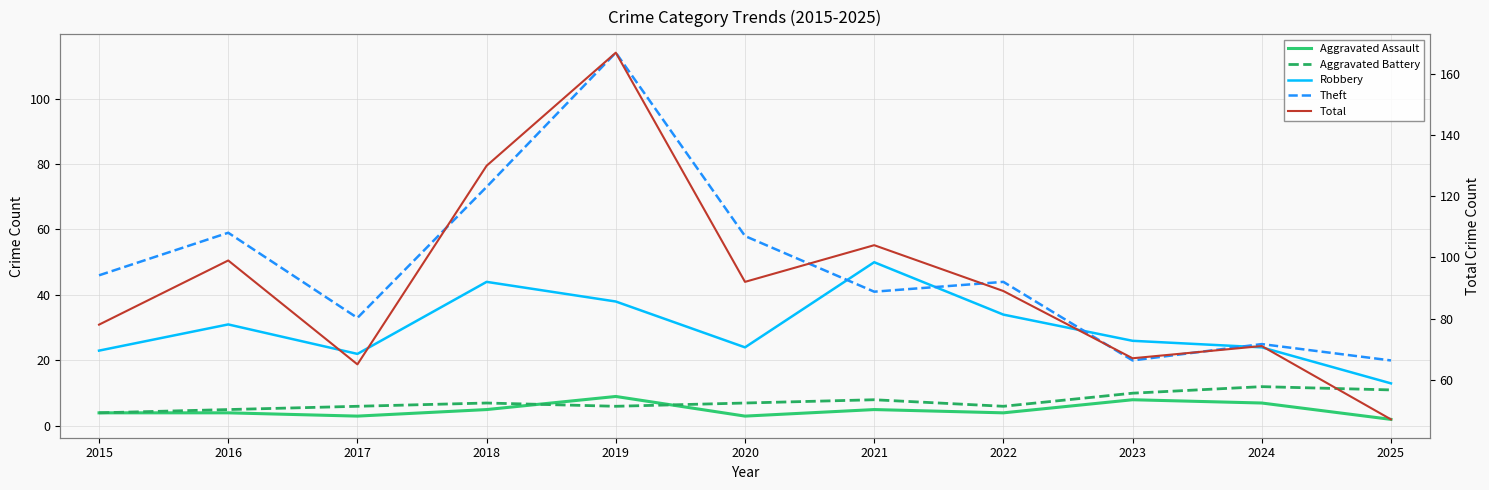

At how many categories does at least one series exceed 132?

1